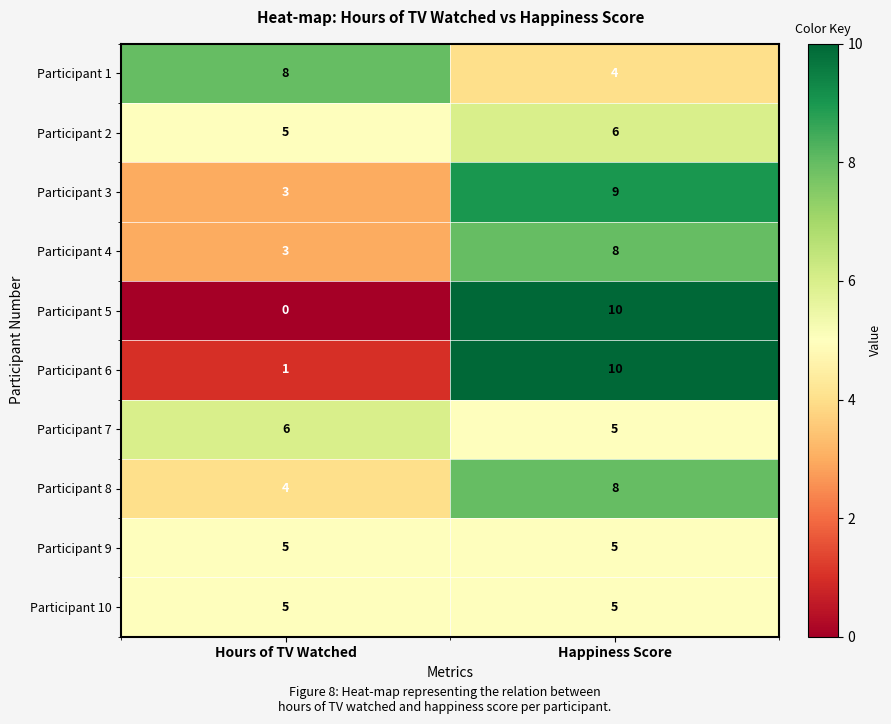

What is the total value across all series at Happiness Score?

70